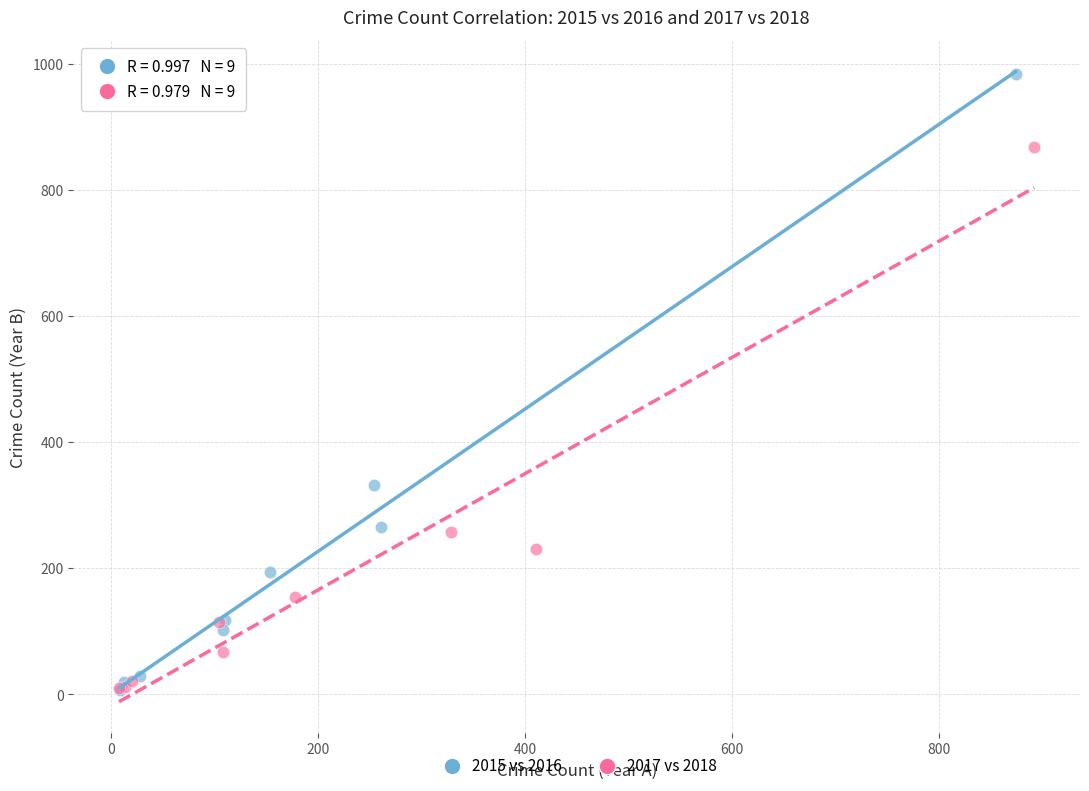

What are all the series names shown in the legend?

2015 vs 2016, 2017 vs 2018